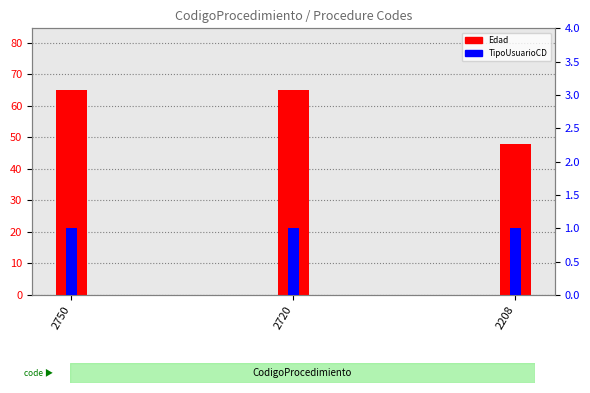

Reading left to right, transcribe all the data shown in this chart.

Edad: 65	65	48
TipoUsuarioCD: 1	1	1